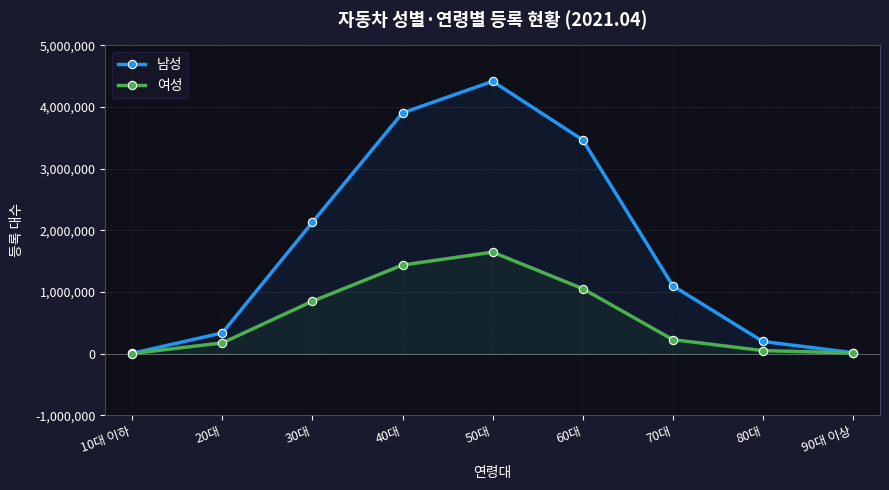

What is the spread (max minus min) of values at 30대?

1280276